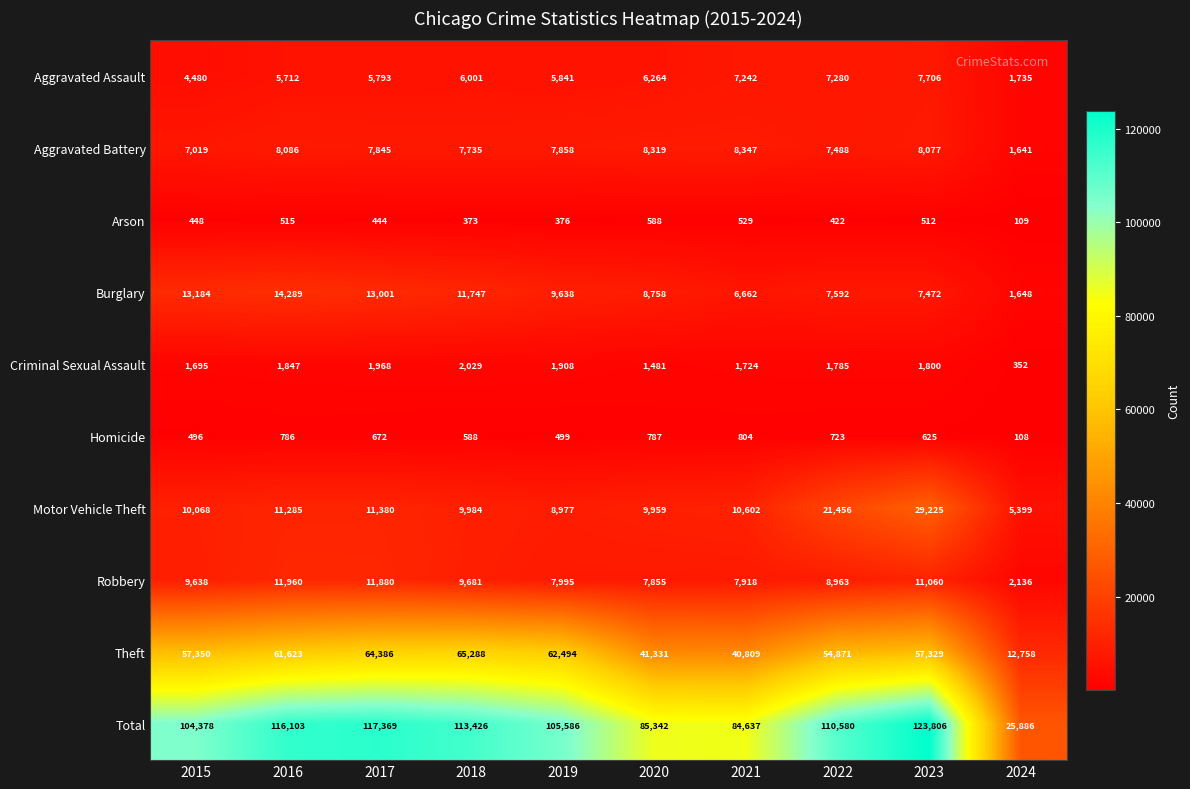

At which label does Total reach its peak?

2023